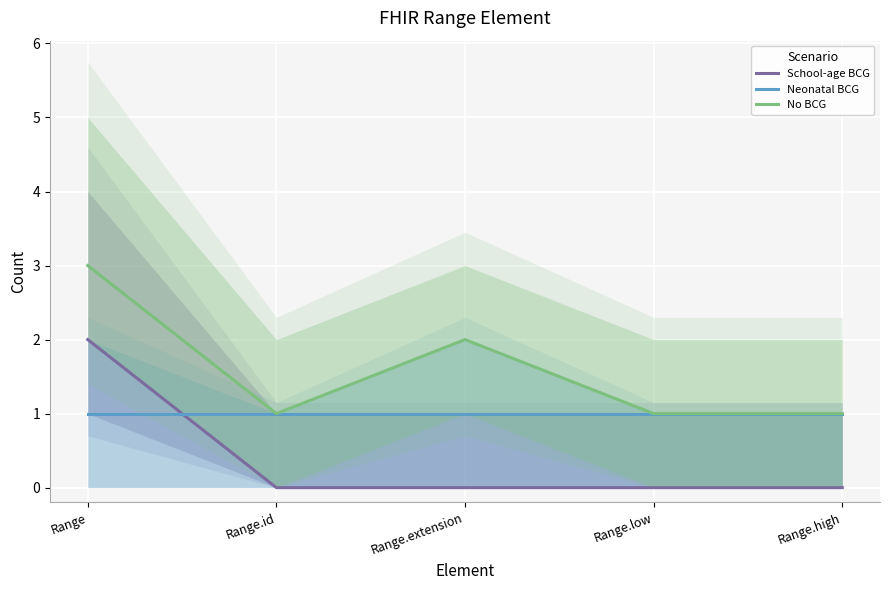

At Range.low, list the series in order from smallest to largest.

School-age BCG, Neonatal BCG, No BCG